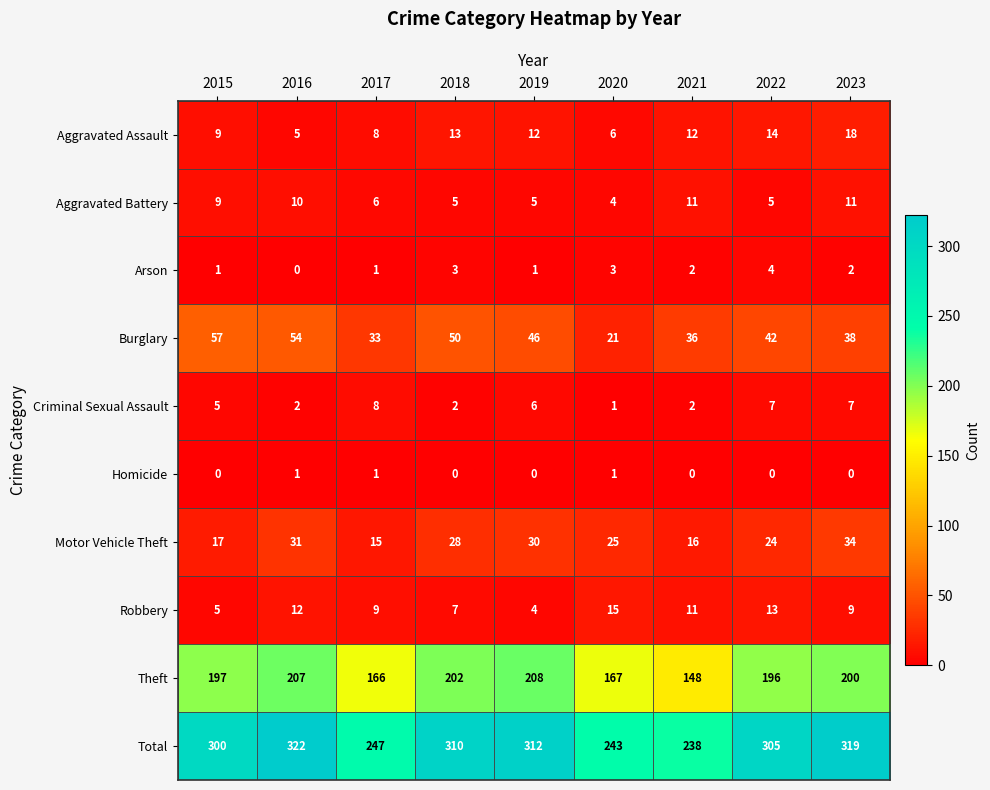

What is the difference between the highest and lowest values at 2017?

246